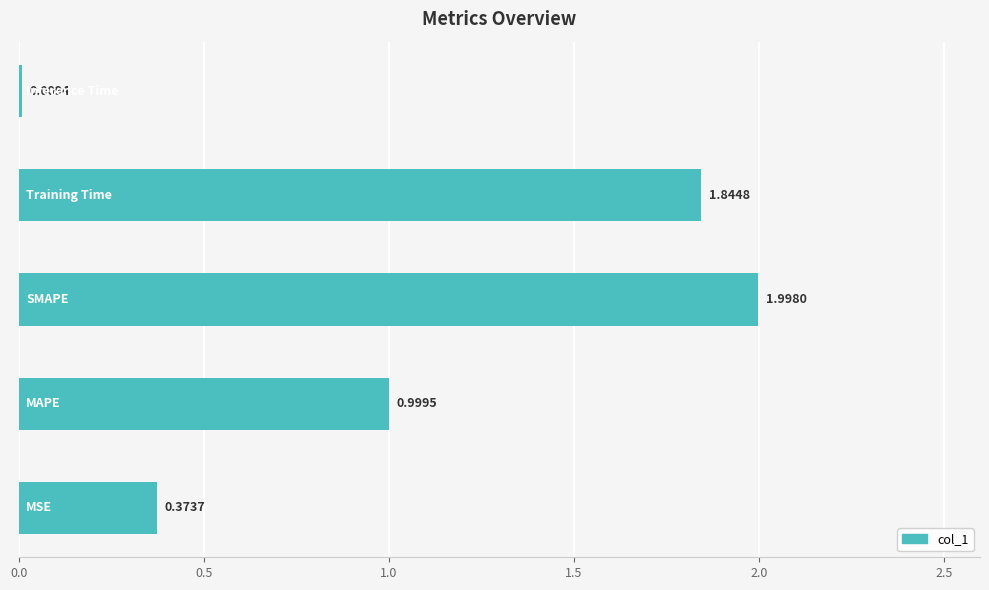

What is the difference between the second highest and second lowest values?

1.5